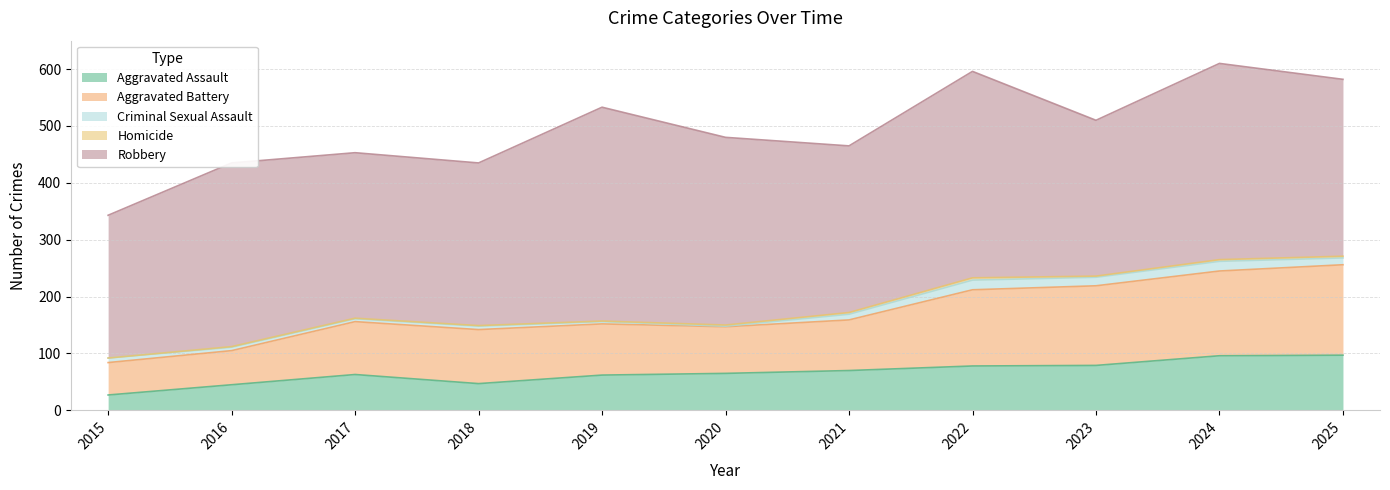

True or false: Aggravated Assault and Robbery intersect in this chart.

False